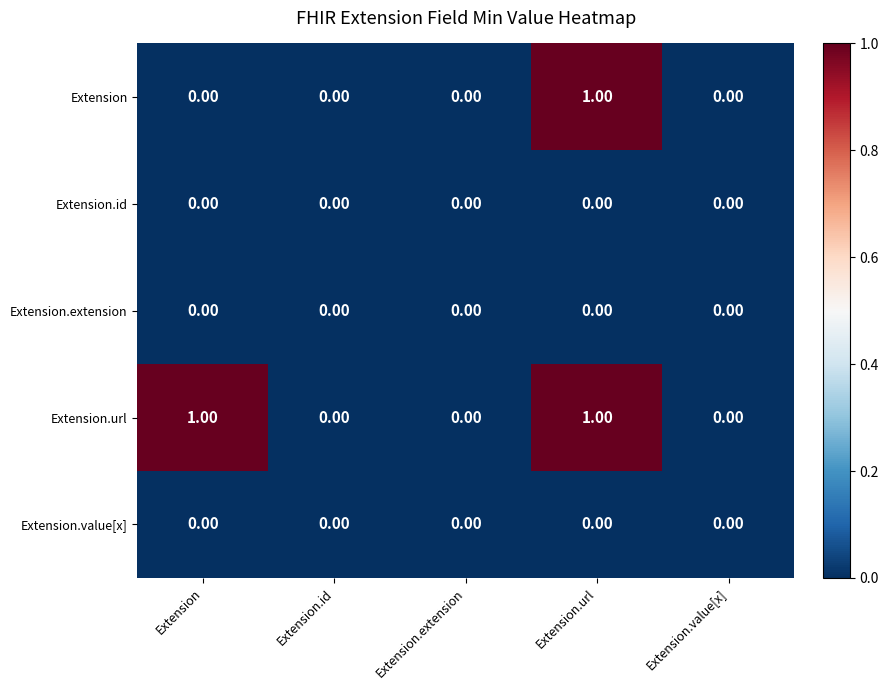

Which series has the largest total across all categories?

Extension.url